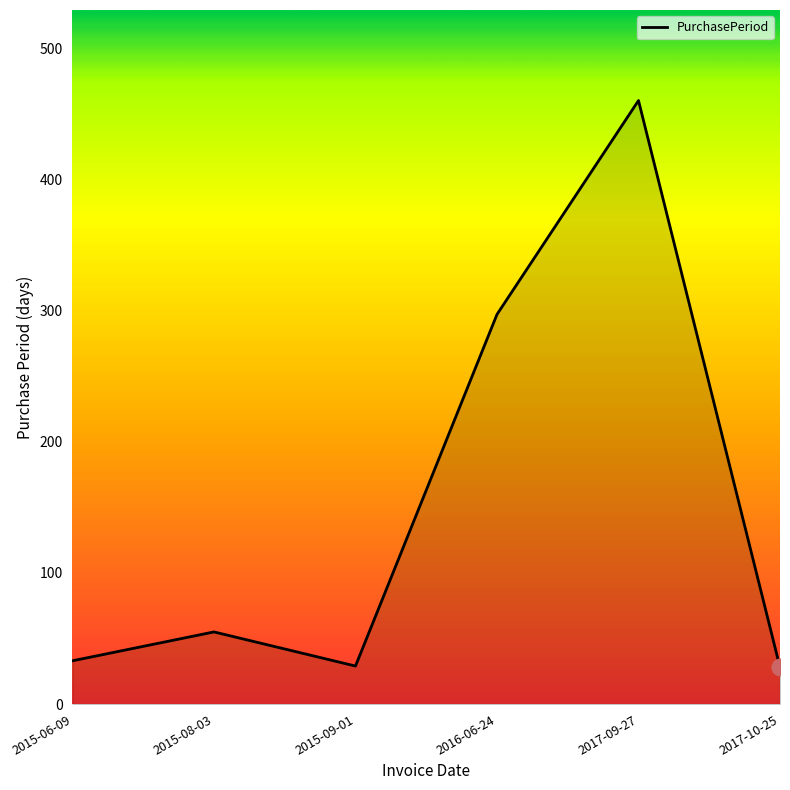

The chart shows a value of 611 at 2017-09-27. True or false?

False